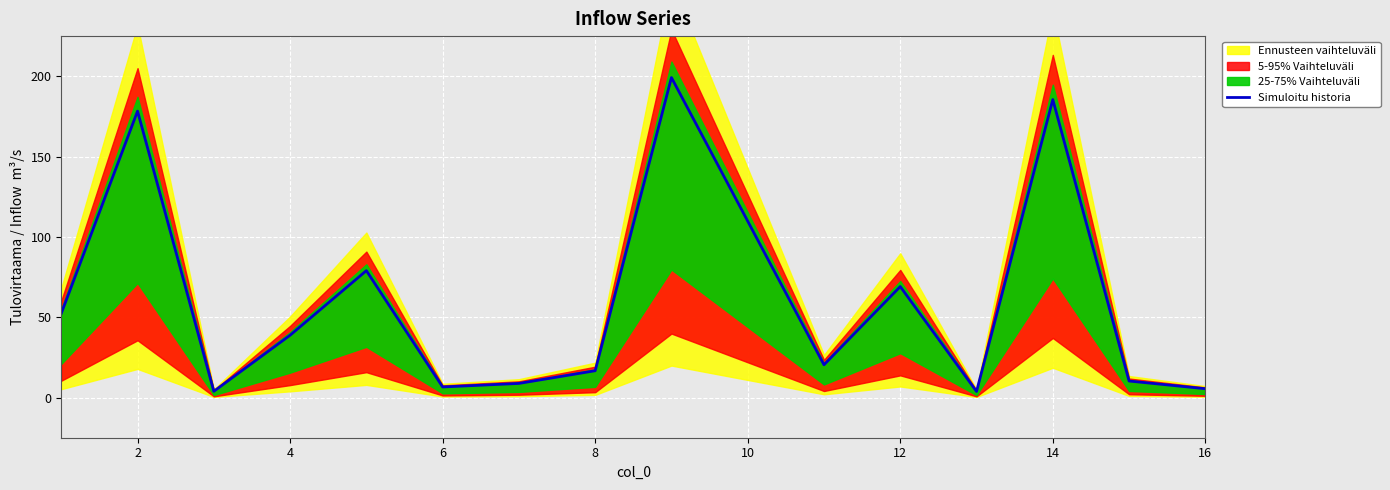

Where is the first local maximum?

2